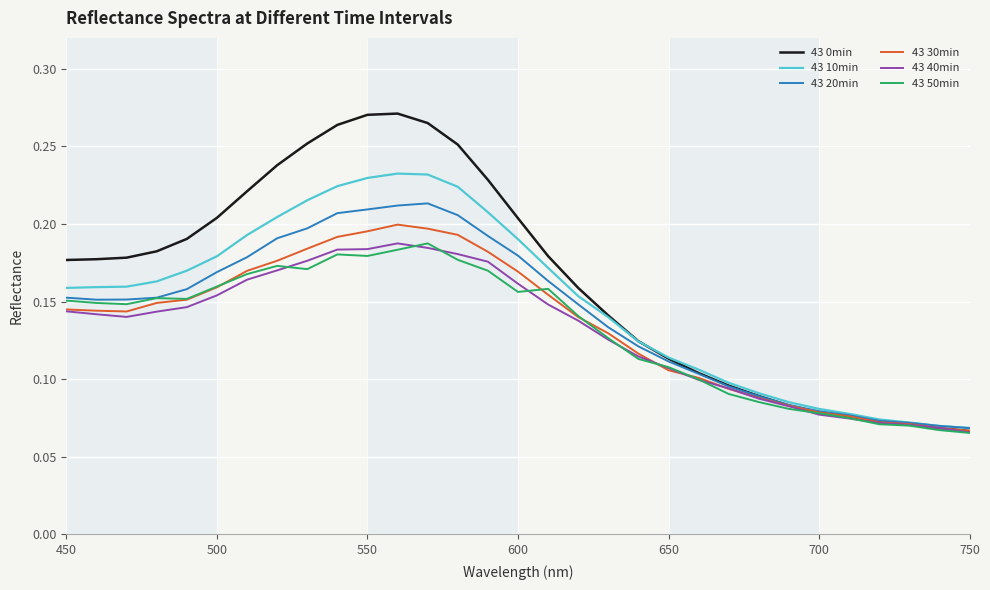

Does the chart display data point markers on the line(s)?

No